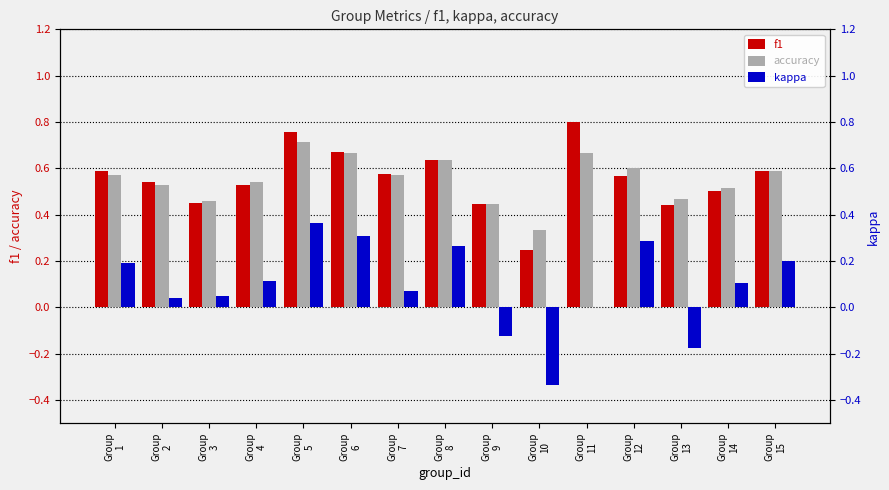

What value does the kappa series have at Group
1?

0.2